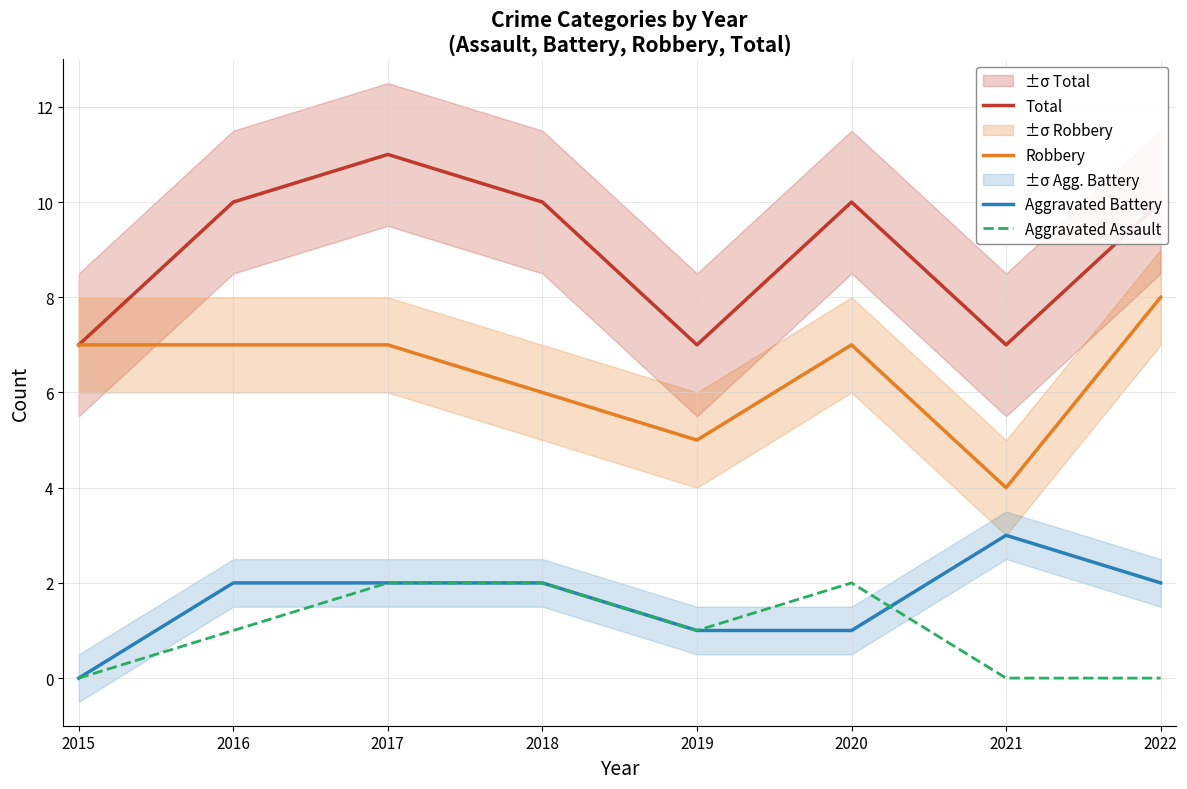

How many interior local peaks does the Total series have?

2